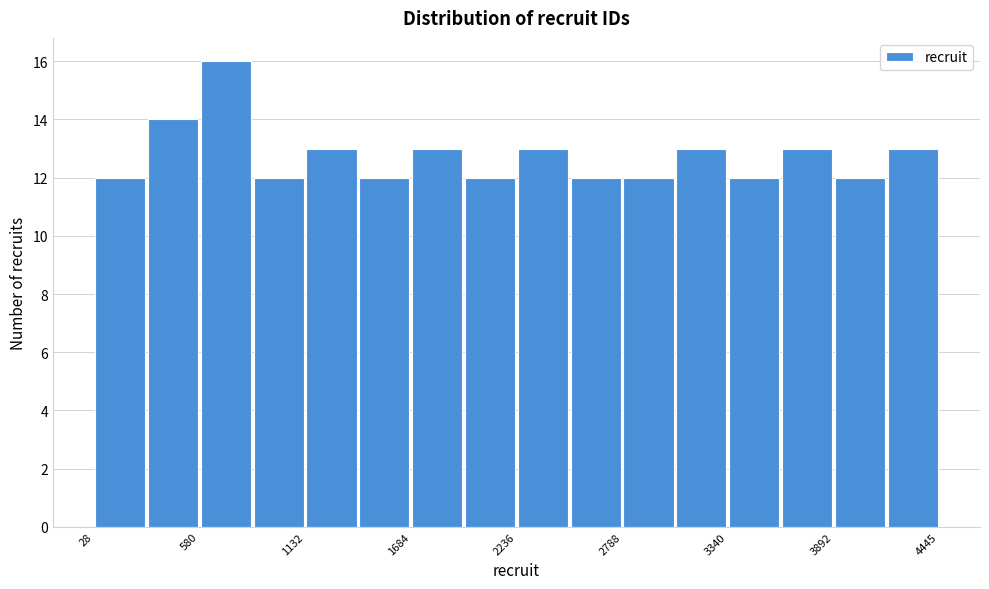

Read against the x-axis, roughly where is the centre of the tallest bar?

700